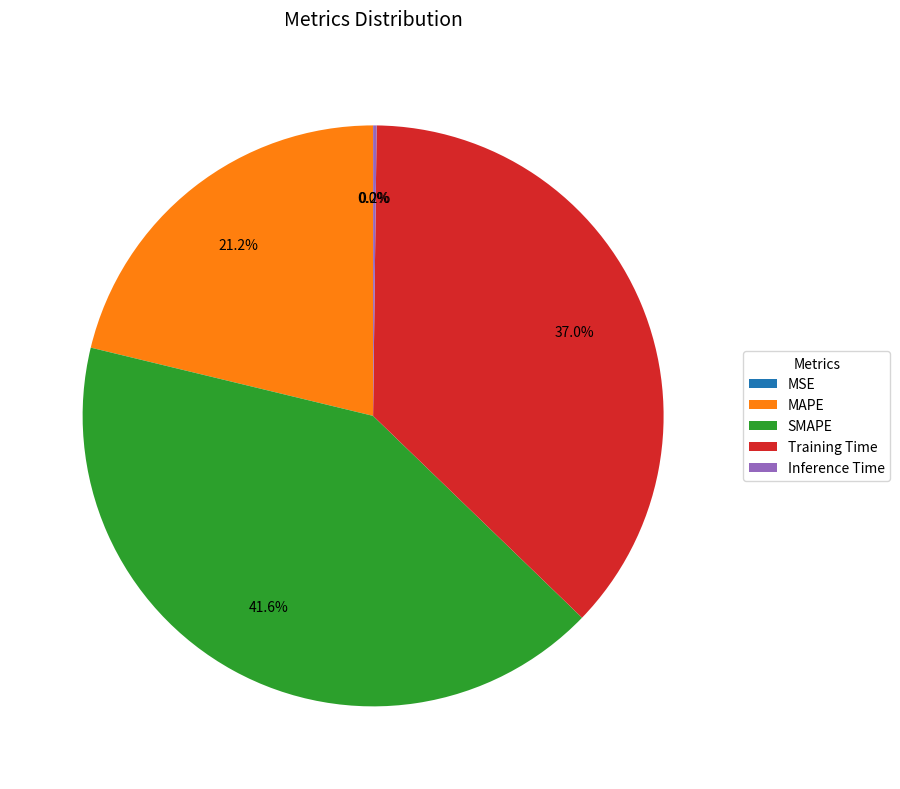

Which category has the biggest portion of the pie?

SMAPE